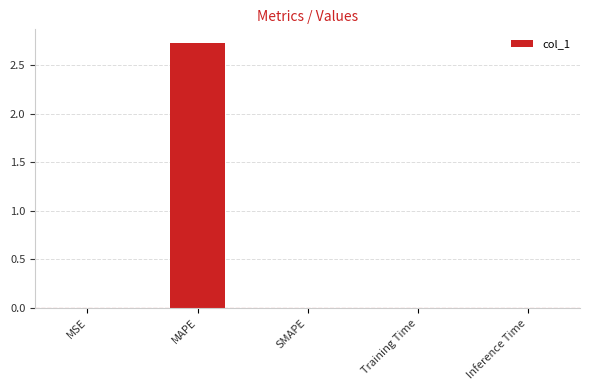

The value at Inference Time is 0.0. True or false?

True